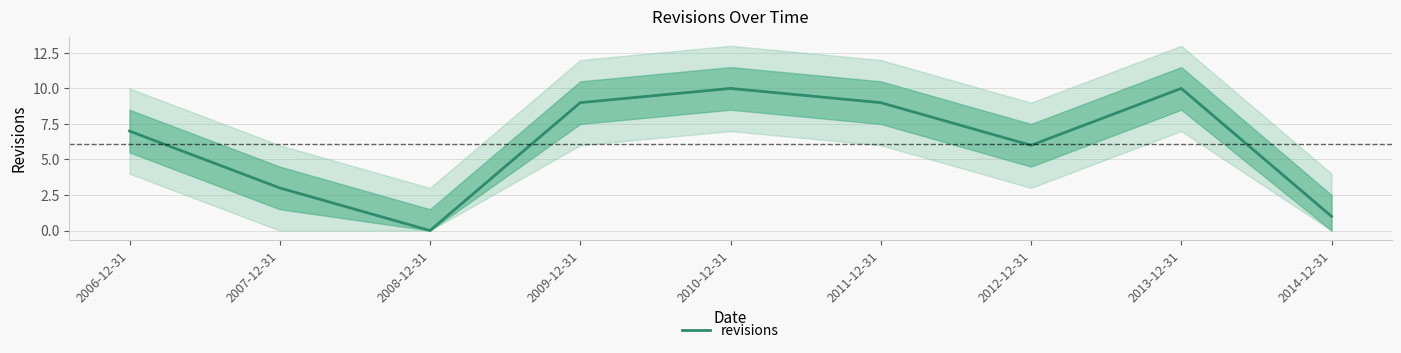

Reading left to right, what are all the values shown in this chart?

2006-12-31=7	2007-12-31=3	2008-12-31=0	2009-12-31=9	2010-12-31=10	2011-12-31=9	2012-12-31=6	2013-12-31=10	2014-12-31=1